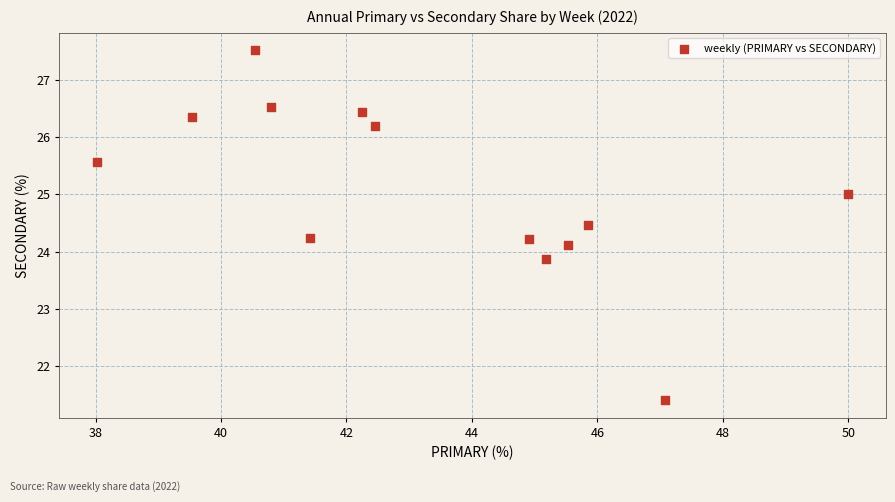

What is the range of X values (max minus min)?

12.0